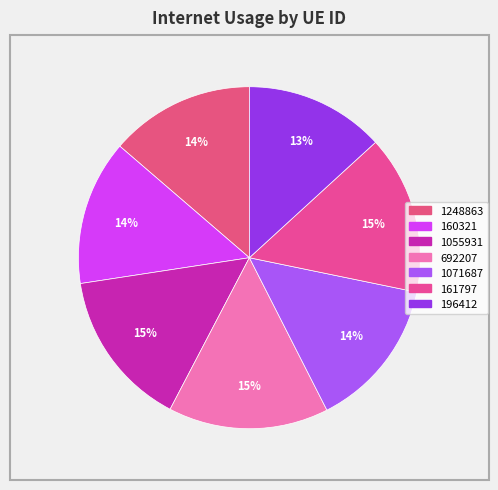

Is it true that 1055931 is 15% of the pie?

True